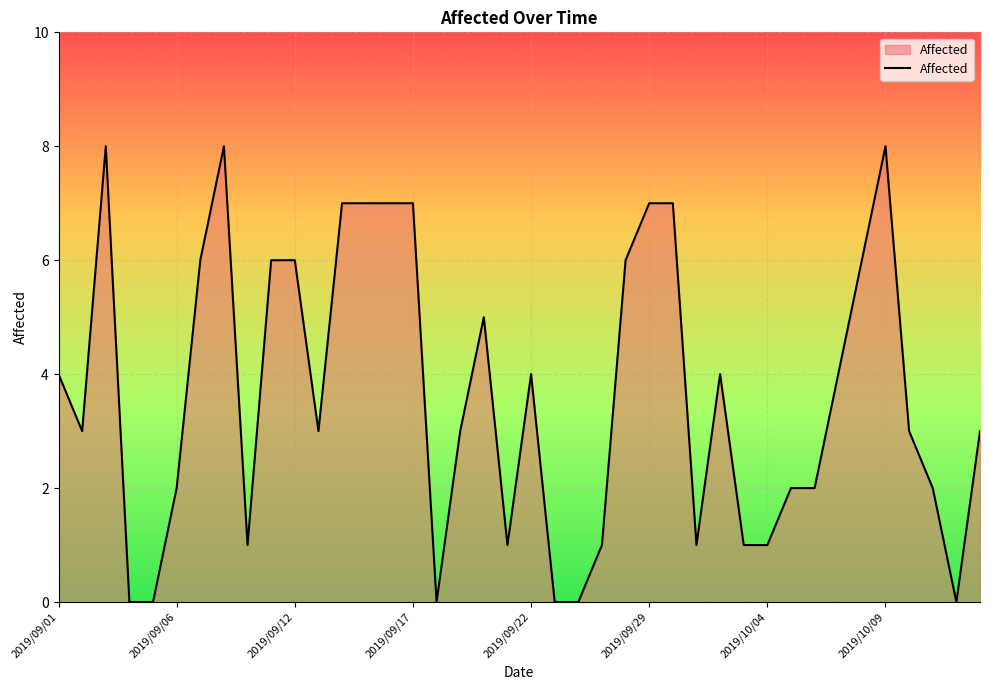

What is the difference between the maximum and minimum values?

8